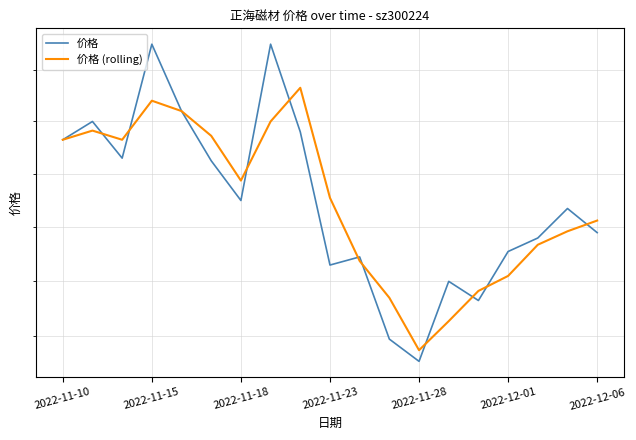

In 价格, how many points are lower than both neighbors (excluding endpoints)?

5